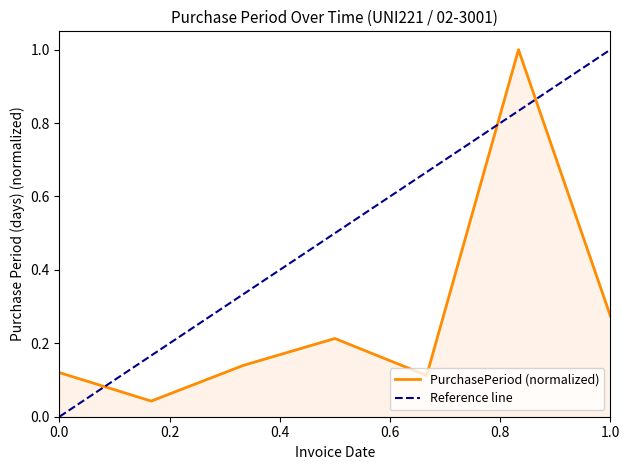

What is the difference between the values at 2015-09-28 and 2015-11-03?

0.1